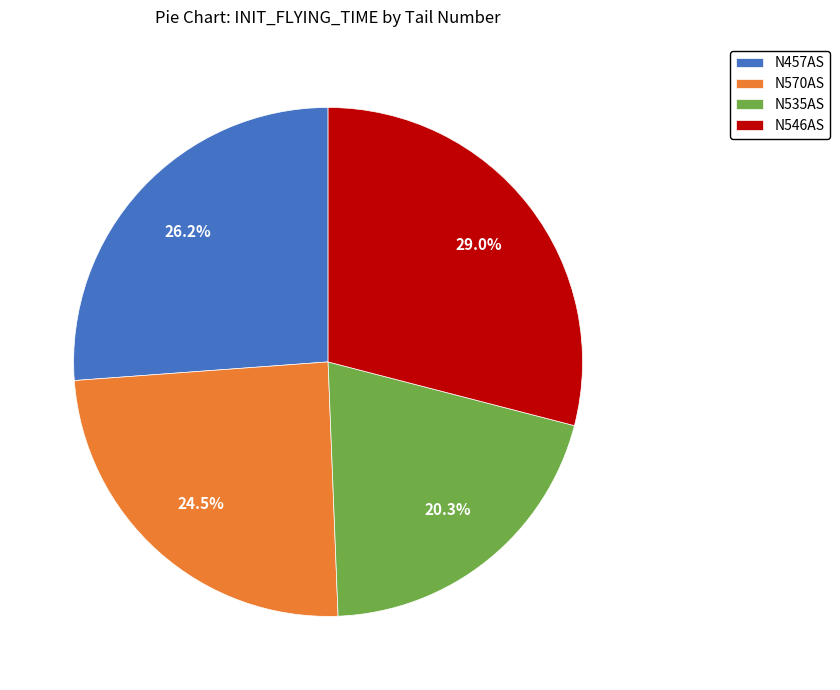

Which has a higher value, N457AS or N570AS?

N457AS